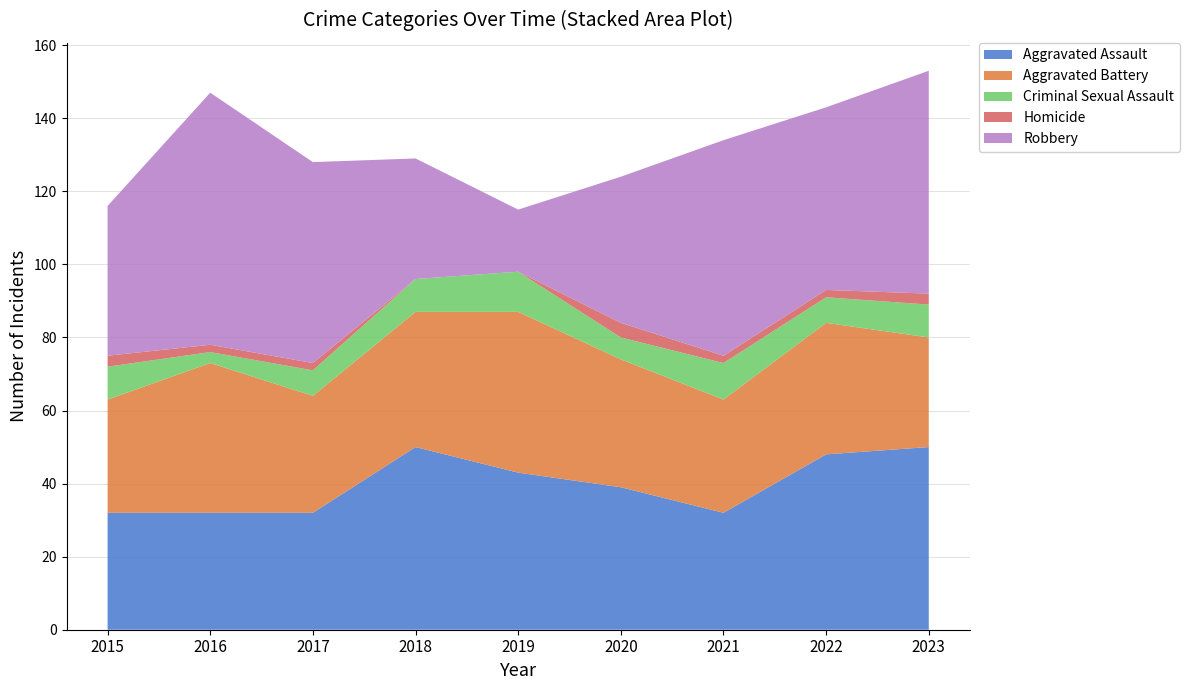

Reading left to right, transcribe all the data shown in this chart.

Aggravated Assault: 2015=32	2016=32	2017=32	2018=50	2019=43	2020=39	2021=32	2022=48	2023=50
Aggravated Battery: 2015=31	2016=41	2017=32	2018=37	2019=44	2020=35	2021=31	2022=36	2023=30
Criminal Sexual Assault: 2015=9	2016=3	2017=7	2018=9	2019=11	2020=6	2021=10	2022=7	2023=9
Homicide: 2015=3	2016=2	2017=2	2018=0	2019=0	2020=4	2021=2	2022=2	2023=3
Robbery: 2015=41	2016=69	2017=55	2018=33	2019=17	2020=40	2021=59	2022=50	2023=61